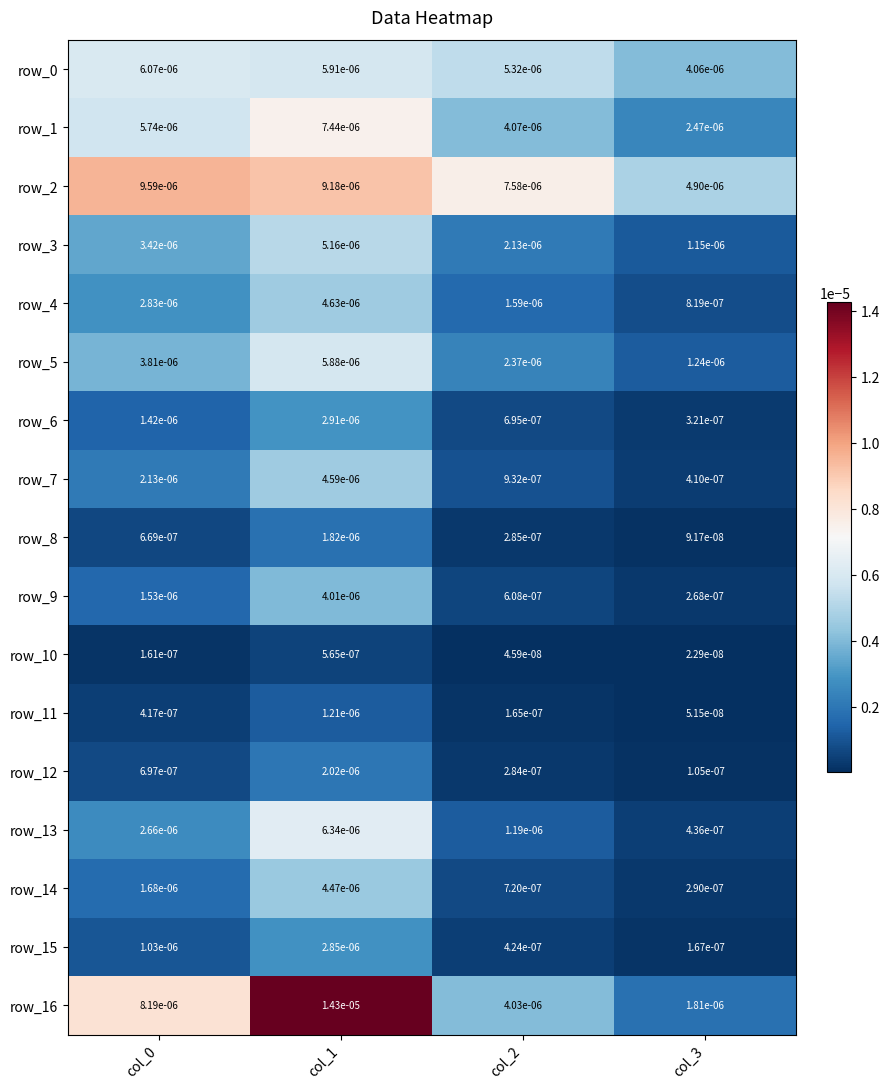

Which series has the largest total across all categories?

row_2